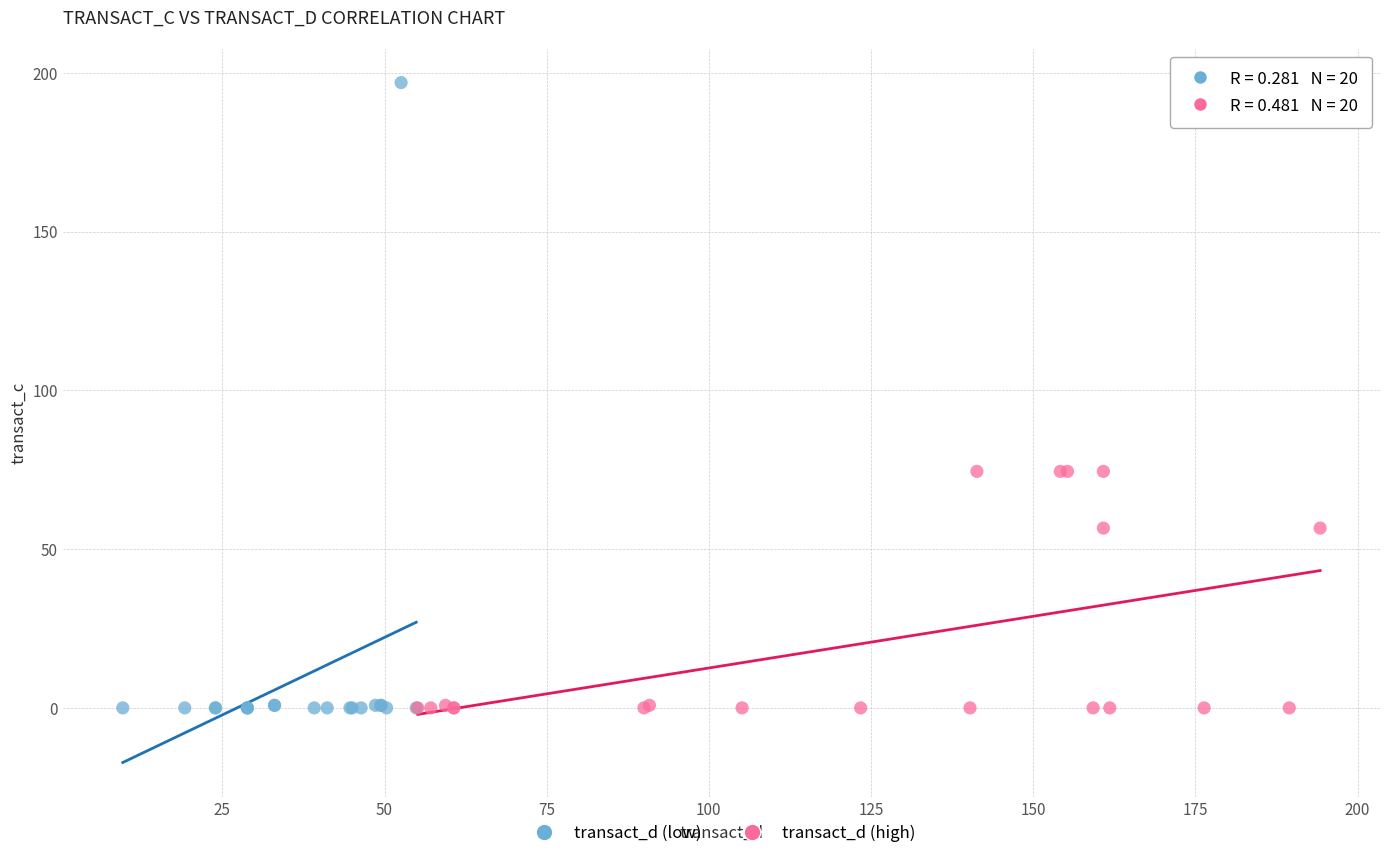

Which series reaches the maximum Y coordinate?

transact_d (low)